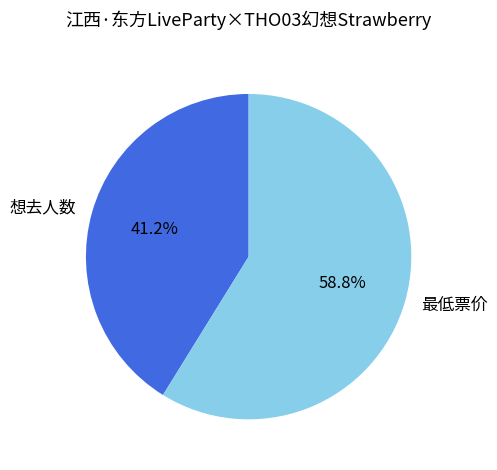

To the nearest percent, what percentage of the pie is 想去人数?

41%